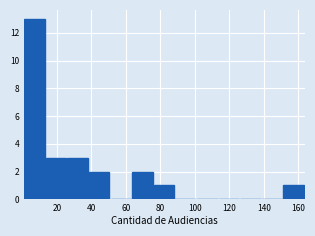

Over which range of the x-axis is the bar tallest?

2 to 14